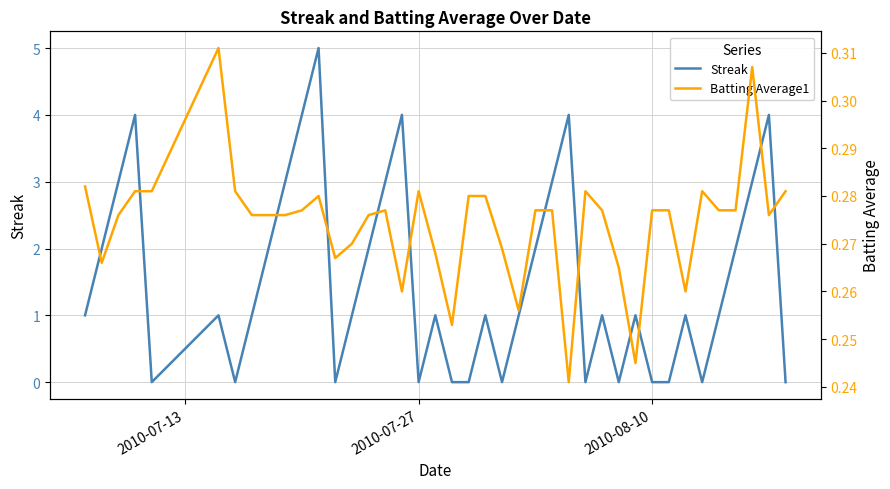

Is it true that Streak equals 0 at 2010-07-27?

True